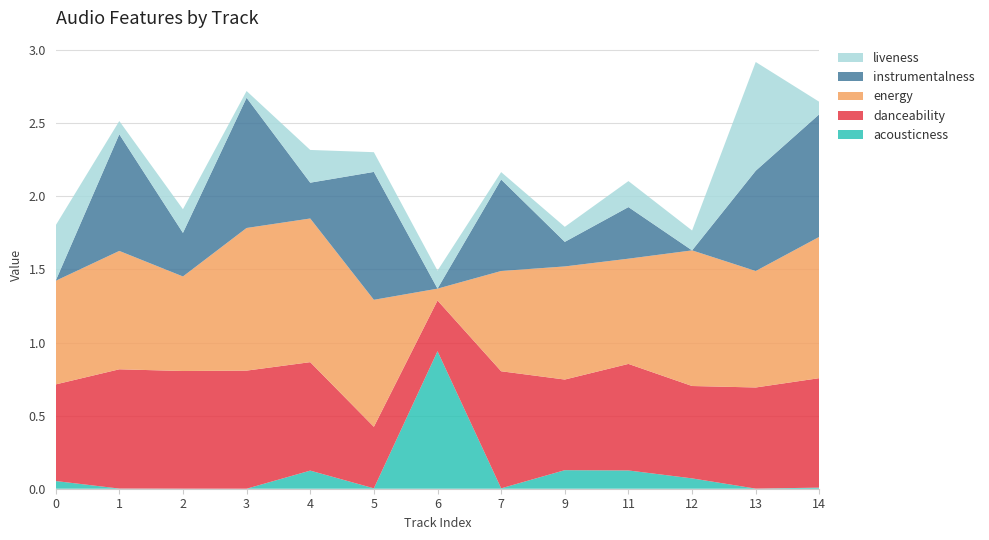

Reading right to left, list all the values displayed in this chart.

acousticness: 0.0	0.0	0.1	0.1	0.1	0.0	0.9	0.0	0.1	0.0	0.0	0.0	0.1
danceability: 0.7	0.7	0.6	0.7	0.6	0.8	0.3	0.4	0.7	0.8	0.8	0.8	0.7
energy: 1.0	0.8	0.9	0.7	0.8	0.7	0.1	0.9	1.0	1.0	0.6	0.8	0.7
instrumentalness: 0.8	0.7	0.0	0.4	0.2	0.6	0.0	0.9	0.2	0.9	0.3	0.8	0.0
liveness: 0.1	0.7	0.1	0.2	0.1	0.1	0.1	0.1	0.2	0.0	0.2	0.1	0.4